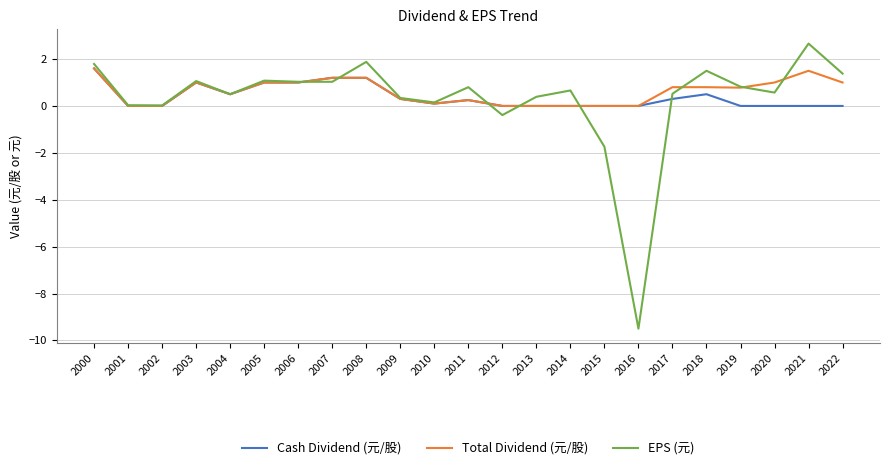

Which series changed the most between 2008 and 2018?

Cash Dividend (元/股)